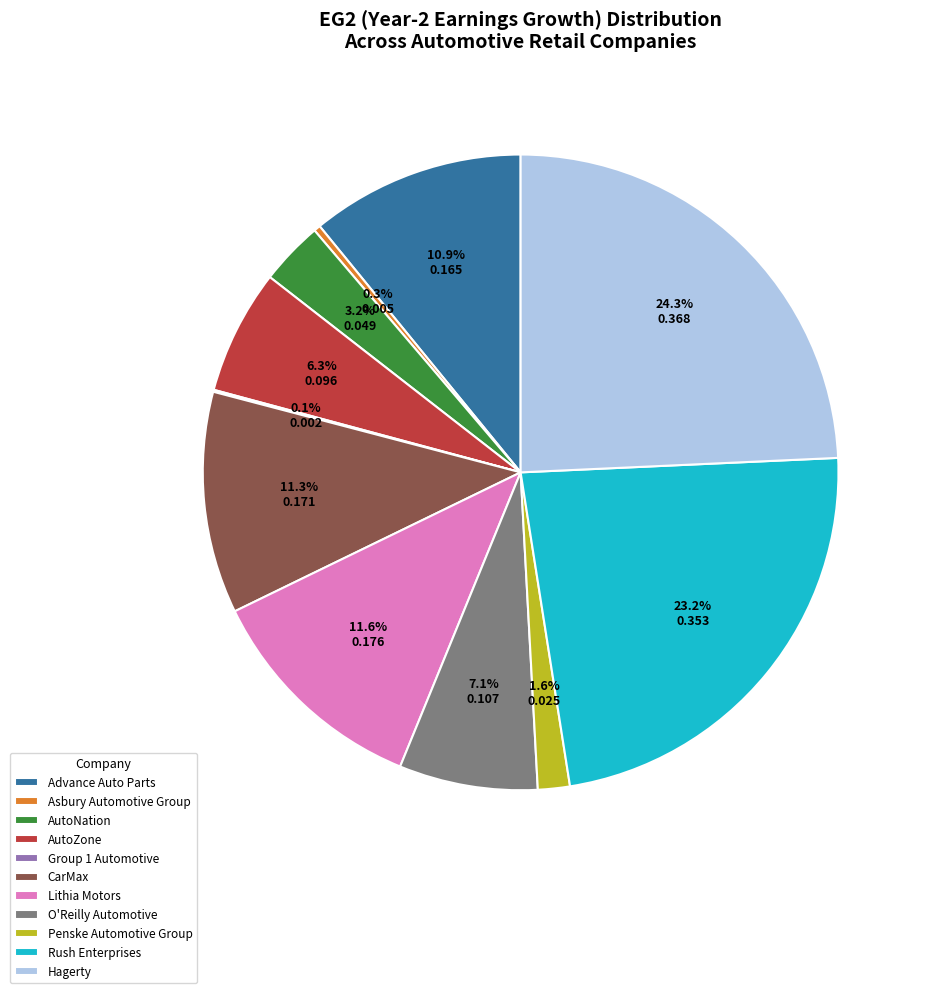

Do Advance Auto Parts and CarMax together represent more than half of the pie?

No